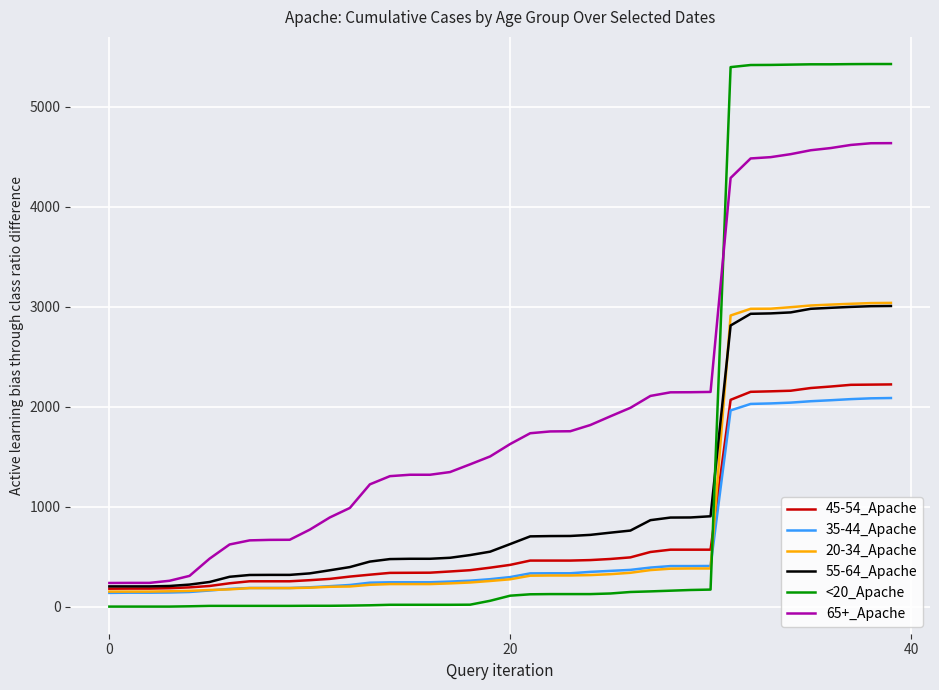

Which series has the largest range (max minus min)?

<20_Apache